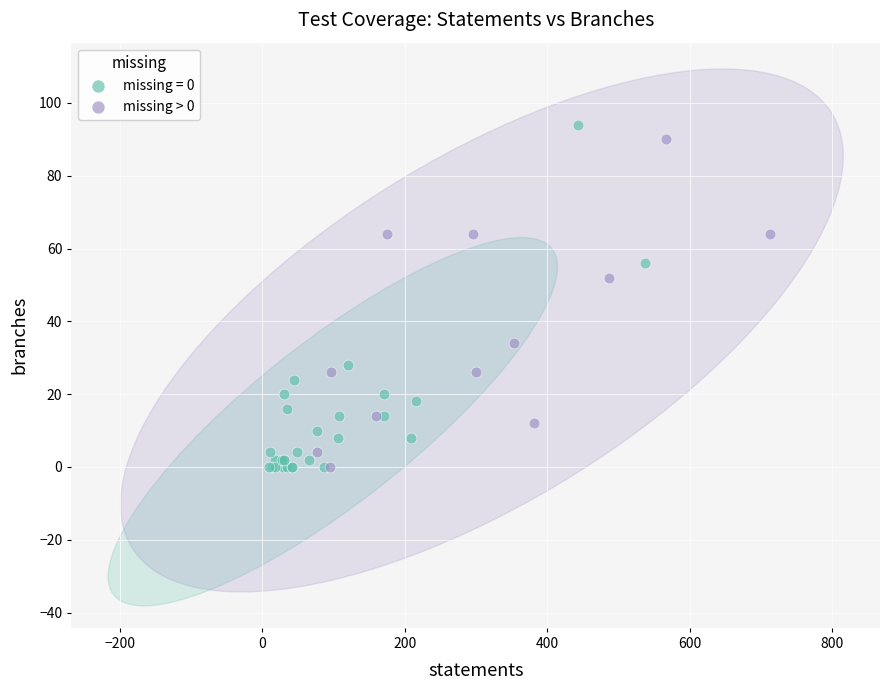

Which series has the widest spread of Y values?

missing = 0